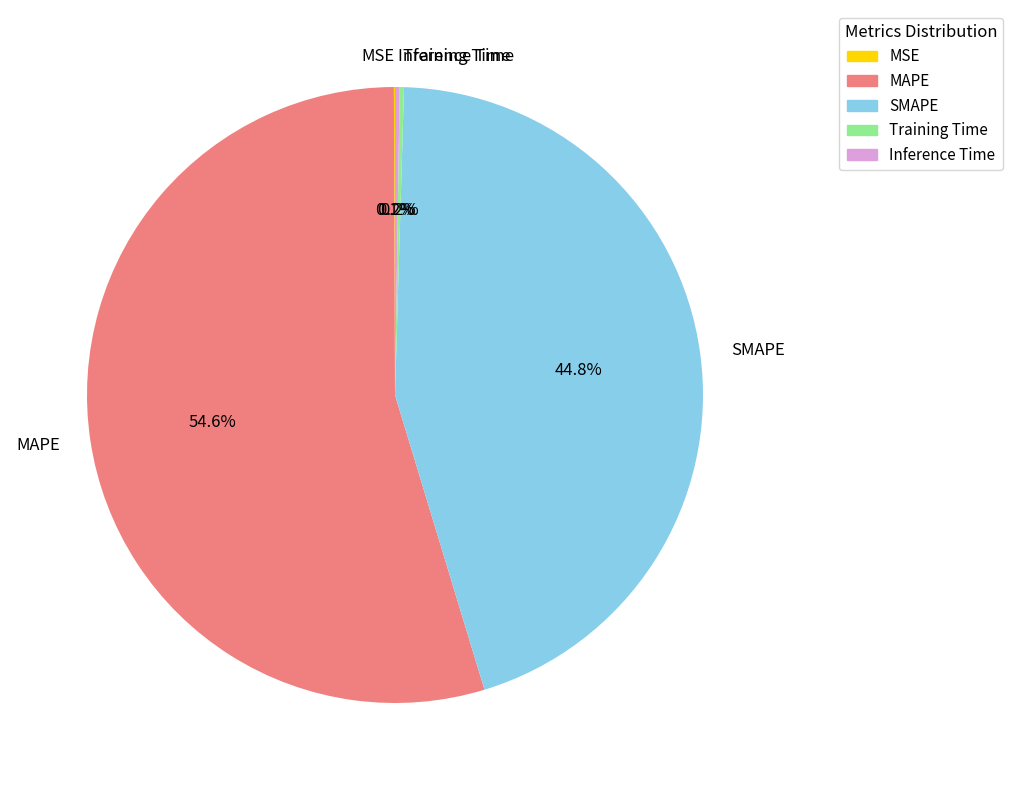

What is the majority slice?

MAPE